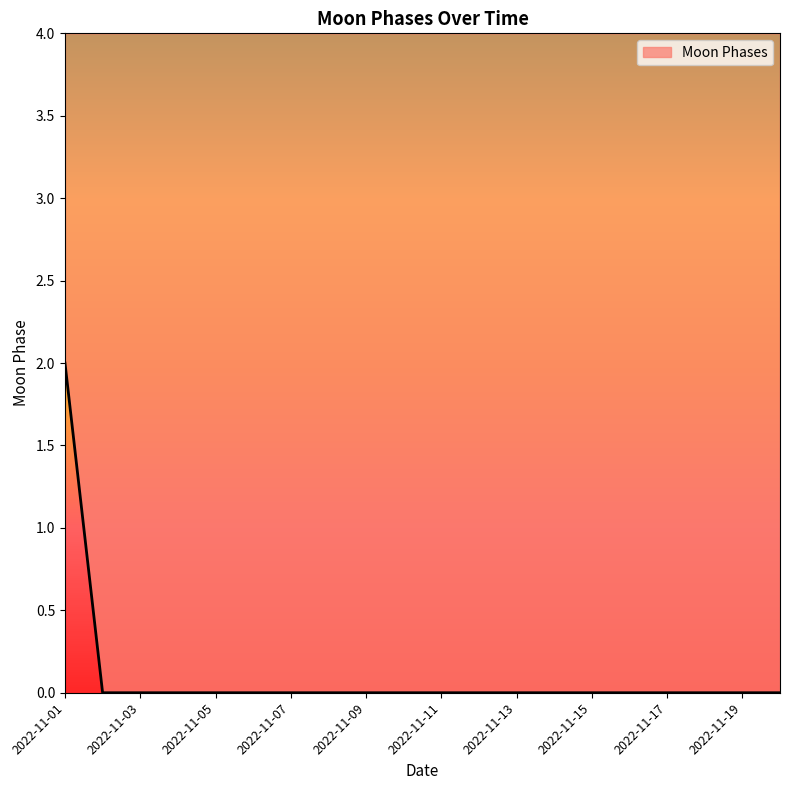

Reading left to right, extract all data points from this chart.

2	0	0	0	0	0	0	0	0	0	0	0	0	0	0	0	0	0	0	0